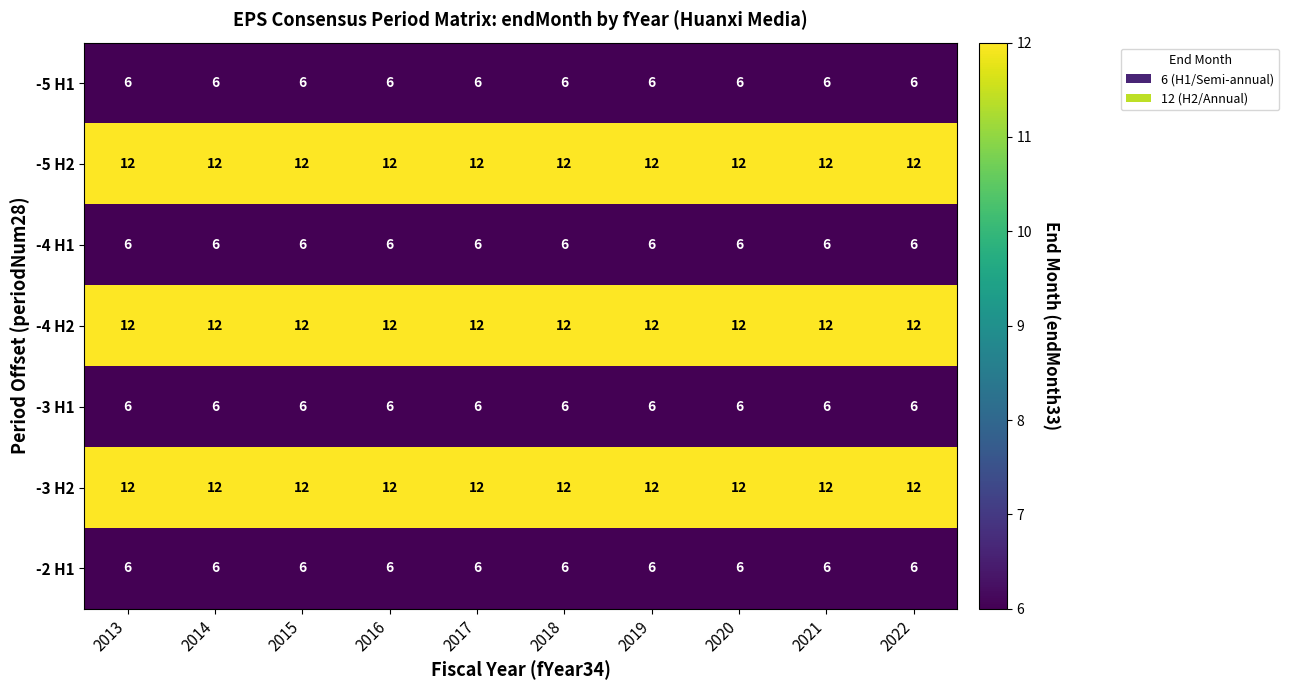

The -5 H1 series shows 6 at 2015. True or false?

True